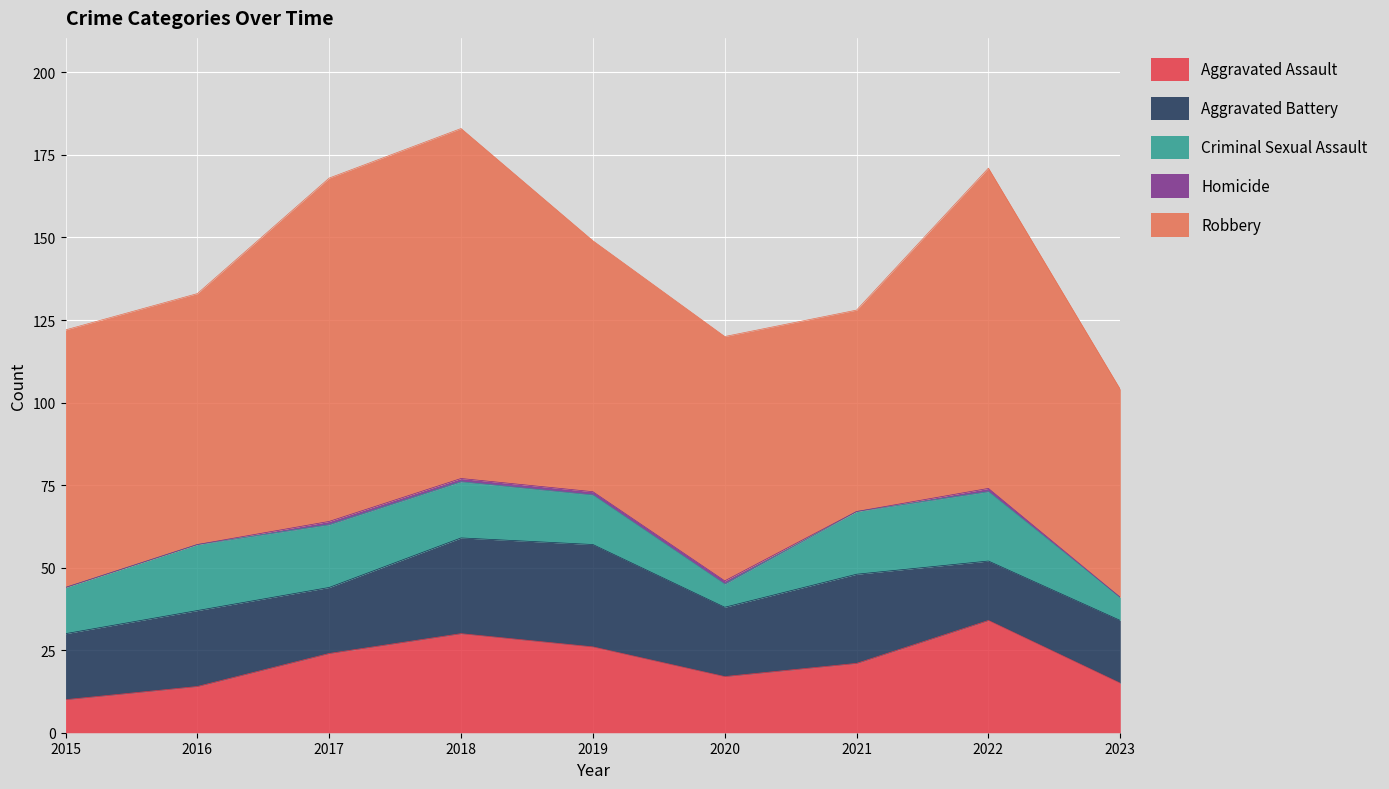

Which series changed the most between 2022 and 2023?

Robbery